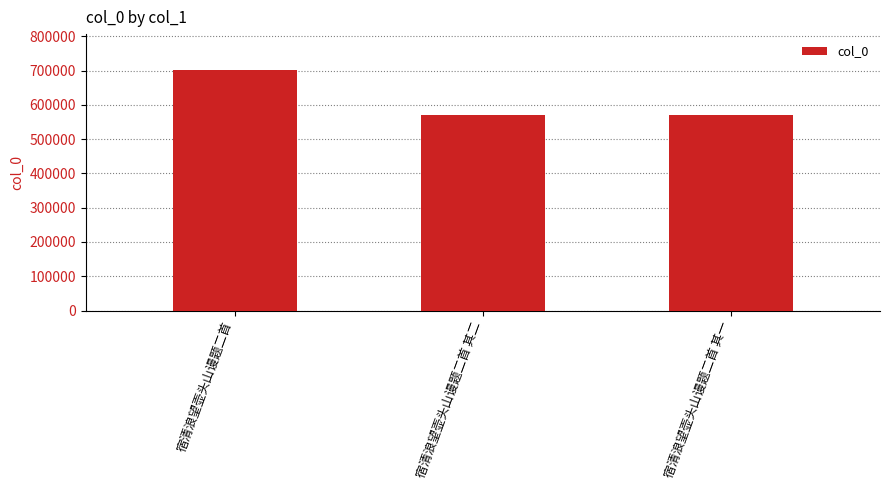

Approximately how many times larger is the value at 宿清浪望壶头山谩题二首 其一 compared to 宿清浪望壶头山谩题二首 其二?

1.0